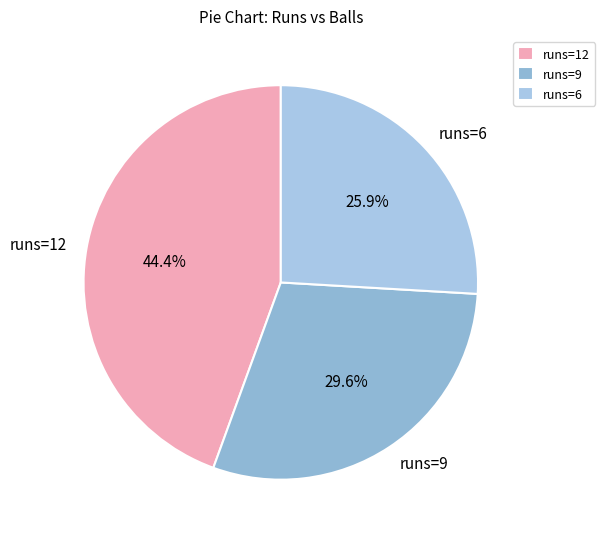

How many slices are in this pie chart?

3